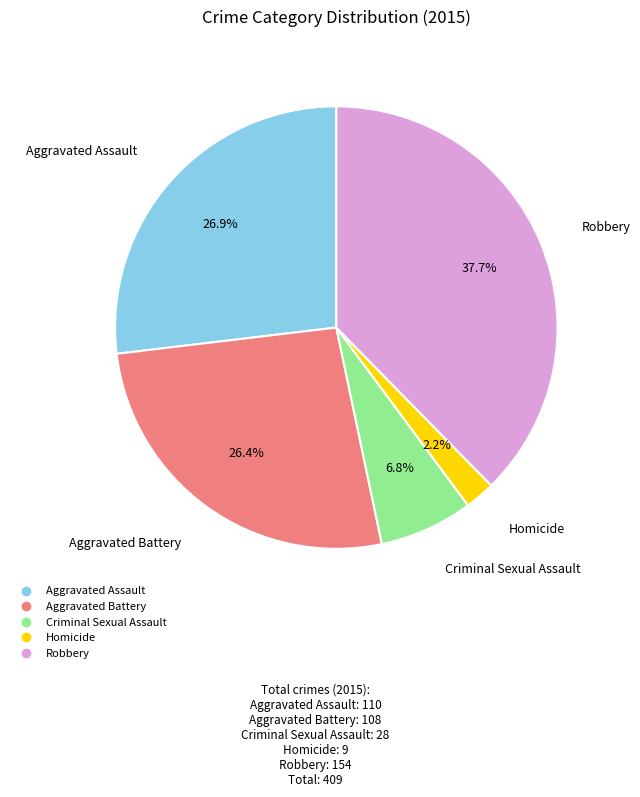

How many slices are in this pie chart?

5